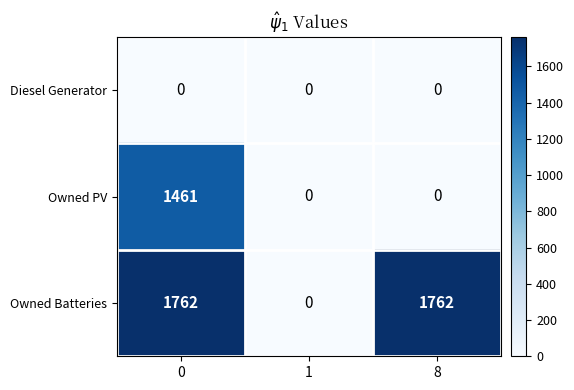

What is the spread (max minus min) of values at 0?

1762